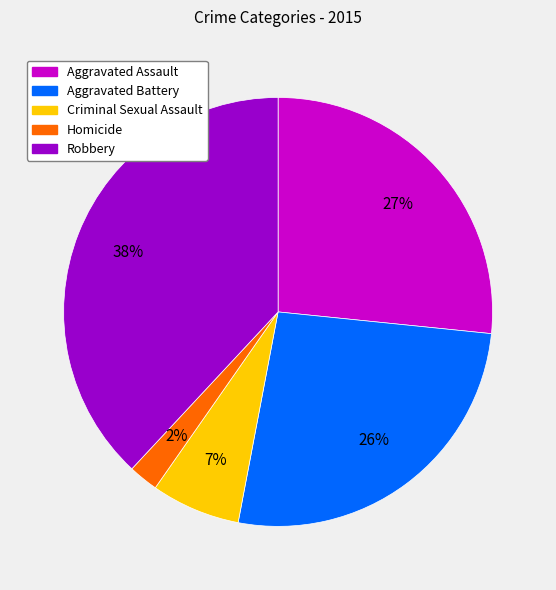

Approximately how many times larger is the value at Aggravated Assault compared to Aggravated Battery?

1.0